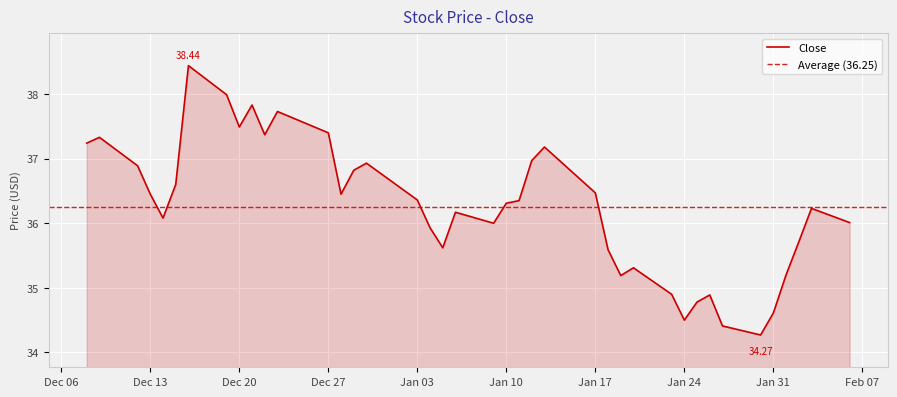

How many points are lower than both their immediate neighbors (excluding endpoints)?

9